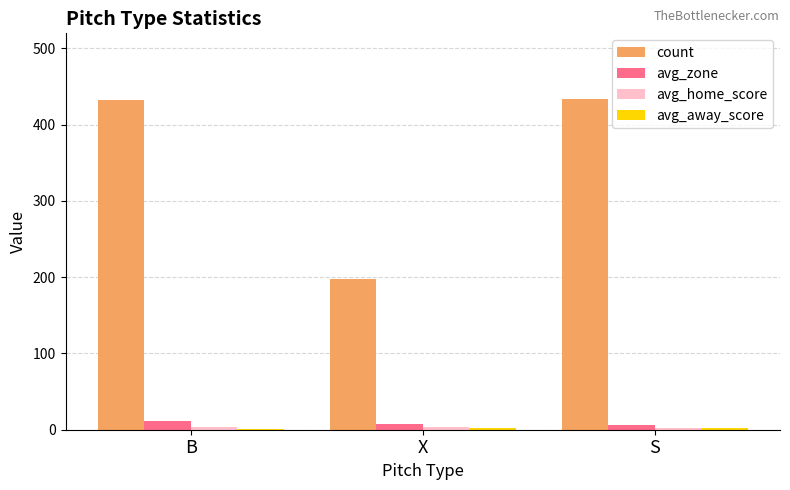

Which series changed the most between X and S?

count